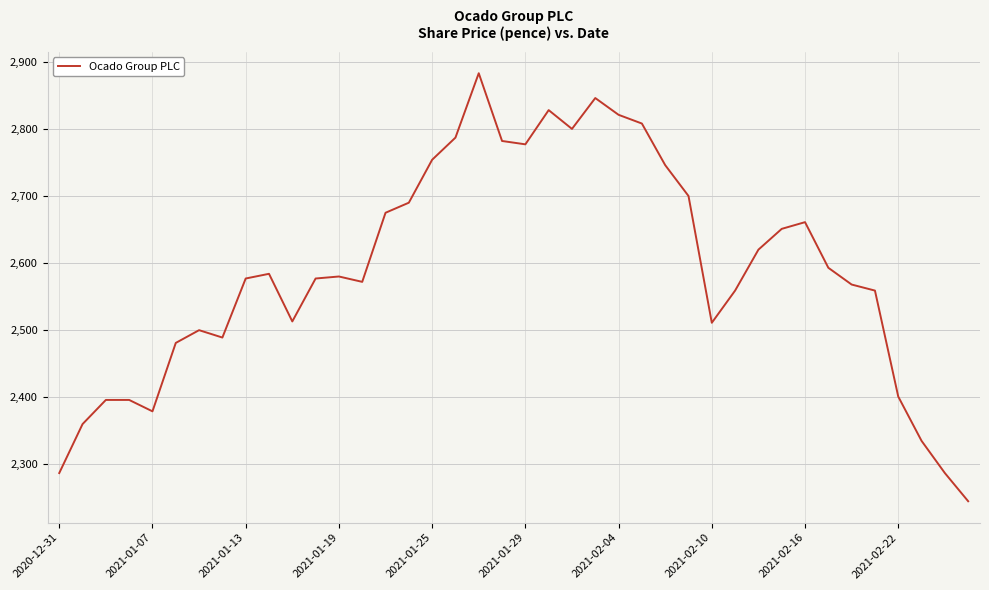

What is the difference between the maximum and minimum values?

638